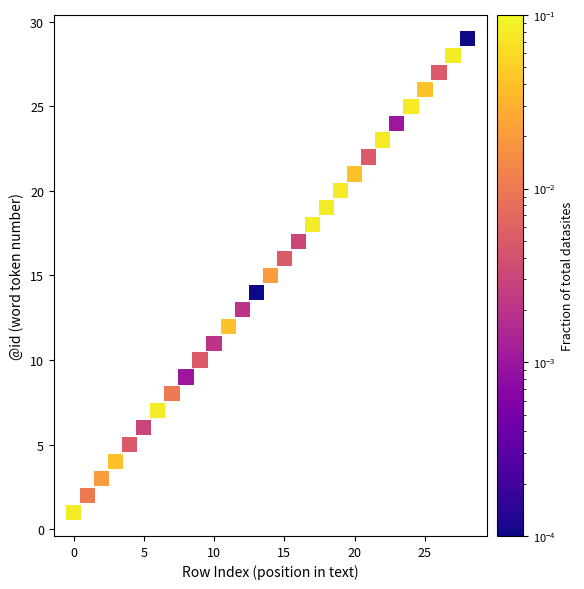

What is the range of Y values (max minus min)?

28